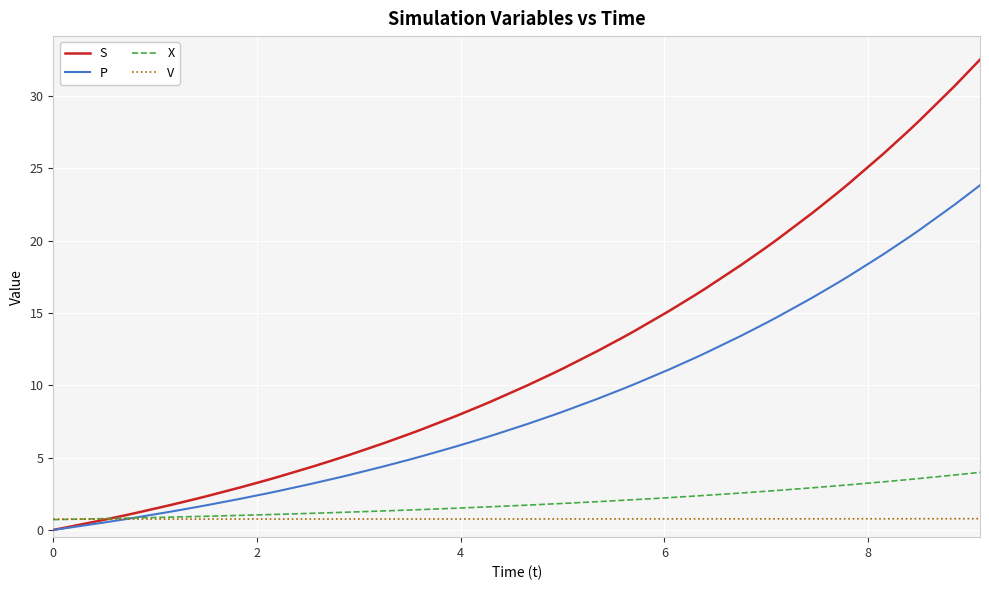

Which series has the largest range (max minus min)?

S